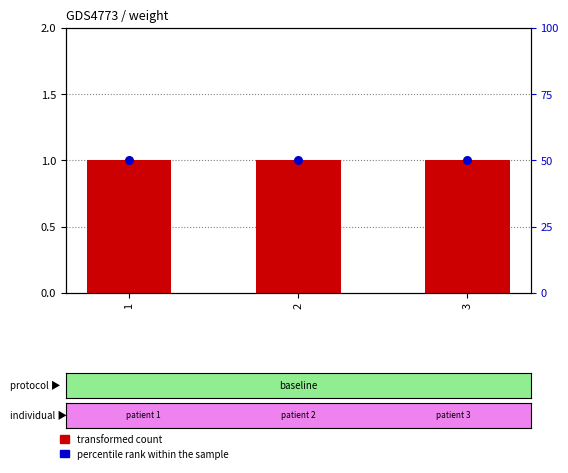

What are all the series names shown in the legend?

transformed count, percentile rank within the sample